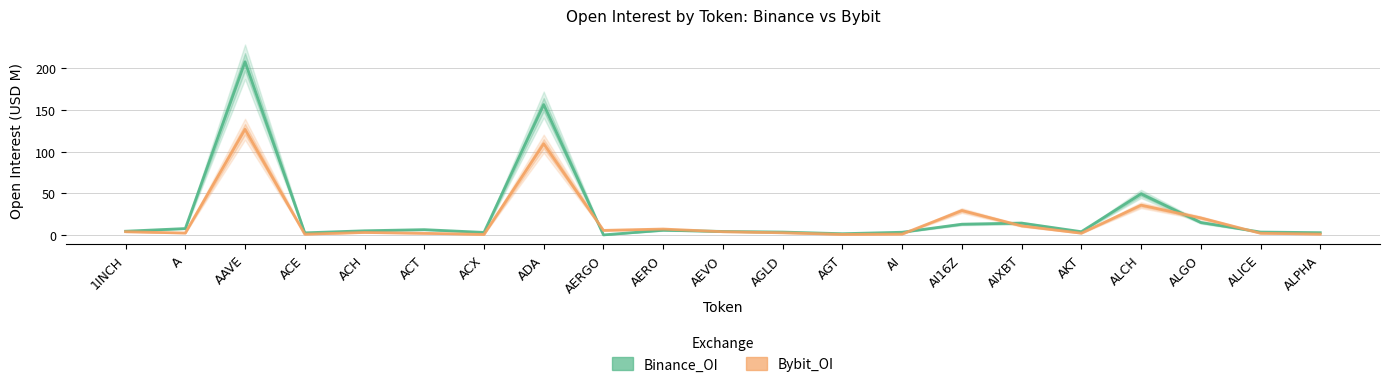

Does the chart have visible grid lines?

Yes